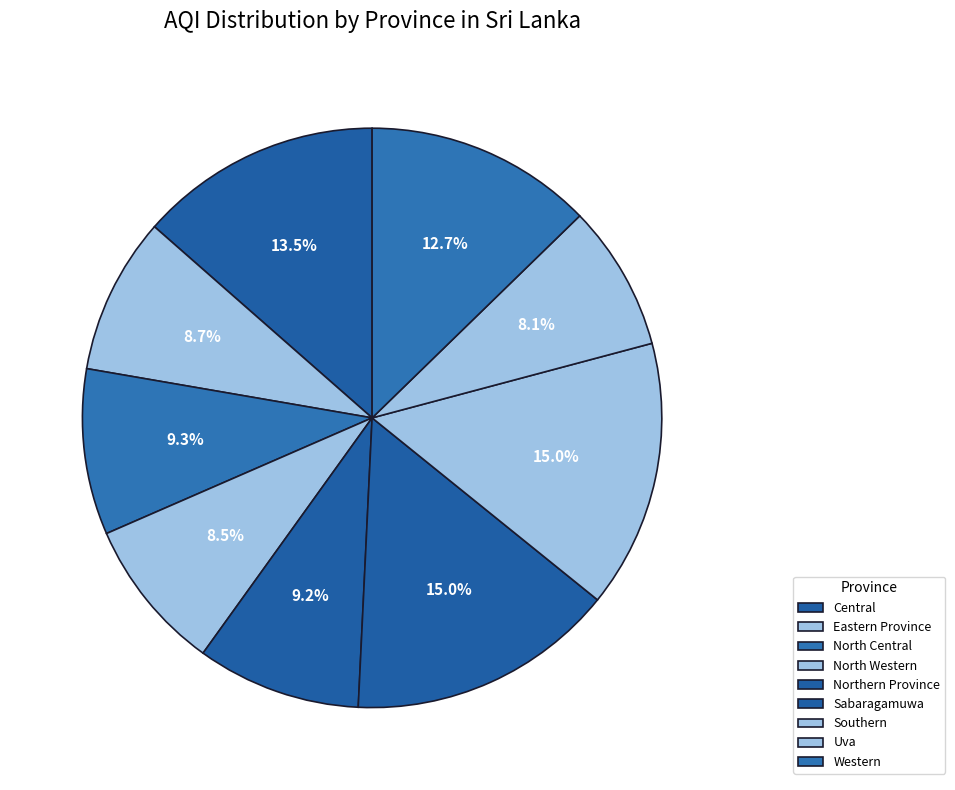

Count the number of slices in the pie.

9